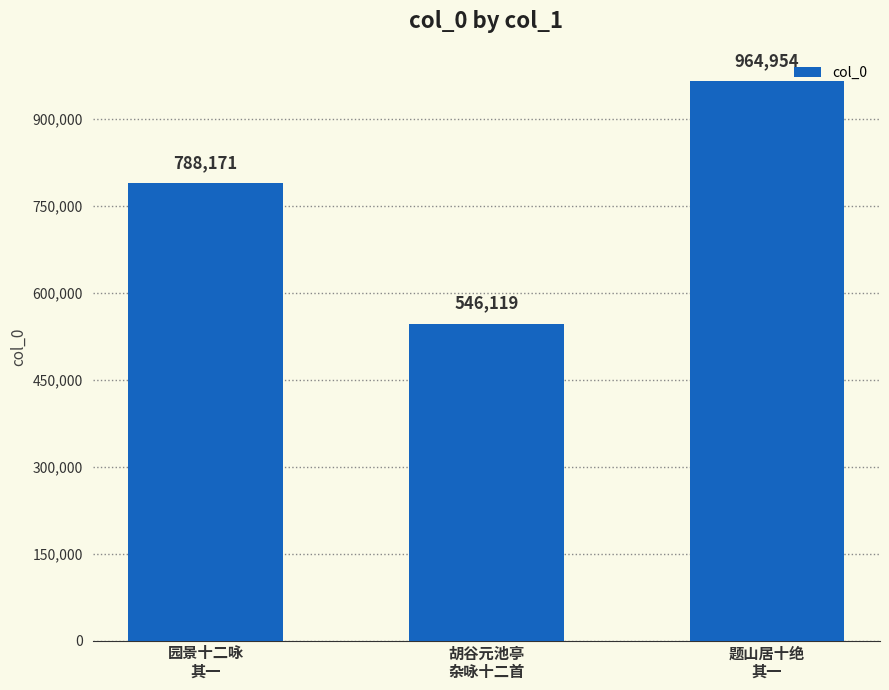

Reading left to right, what are all the values shown in this chart?

788171	546119	964954